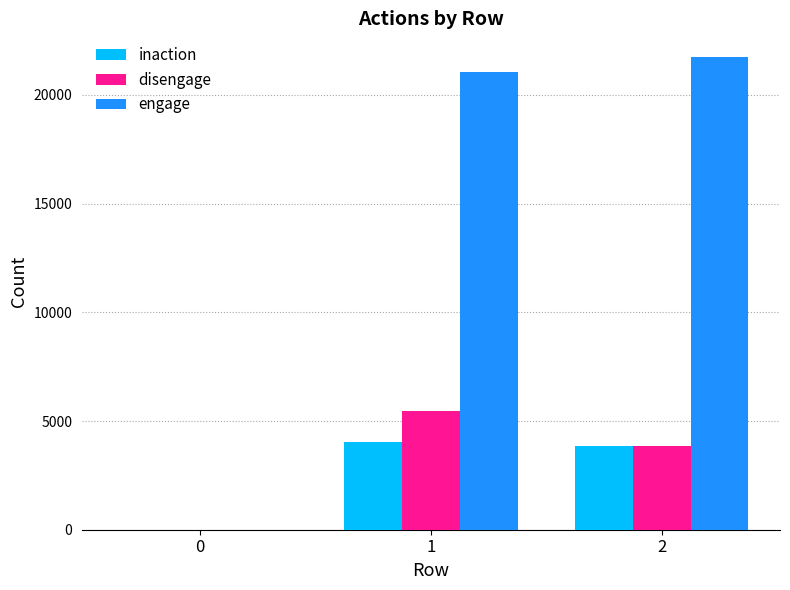

Reading left to right, what are all the values shown in this chart?

inaction: 0=0	1=4052	2=3852
disengage: 0=0	1=5439	2=3864
engage: 0=0	1=21049	2=21744